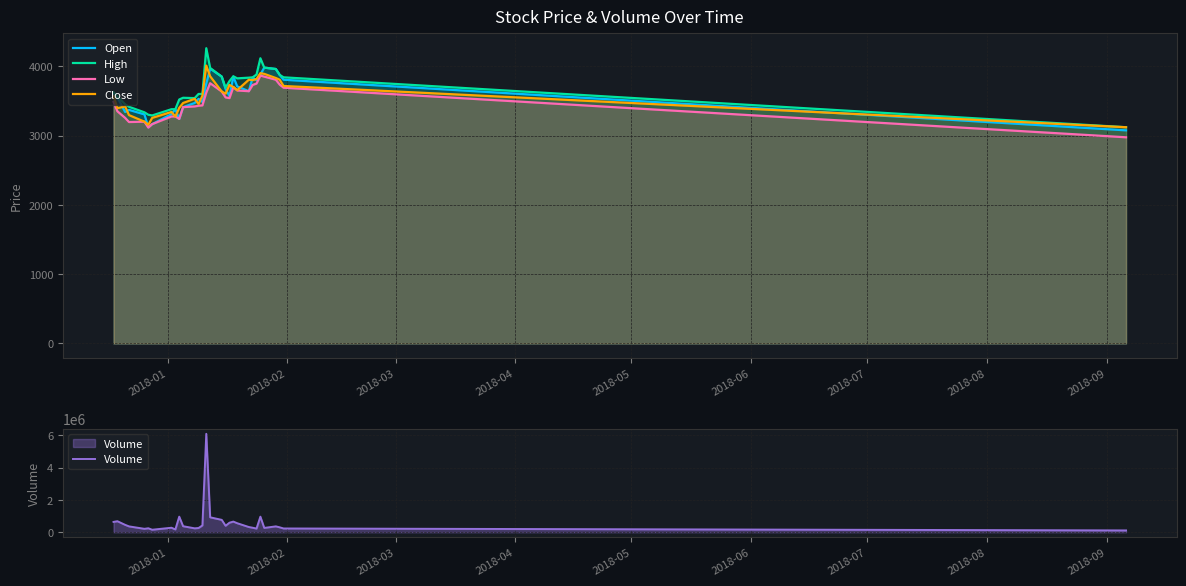

What is the maximum value for Close?

4010